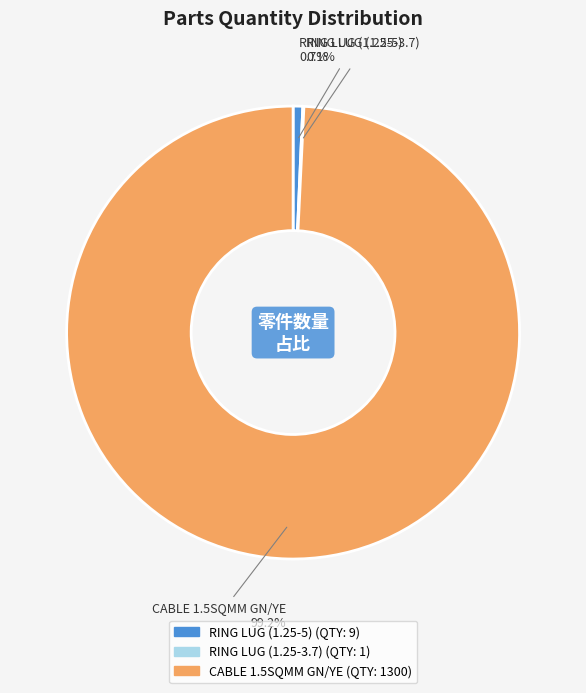

What is the majority slice?

CABLE 1.5SQMM GN/YE